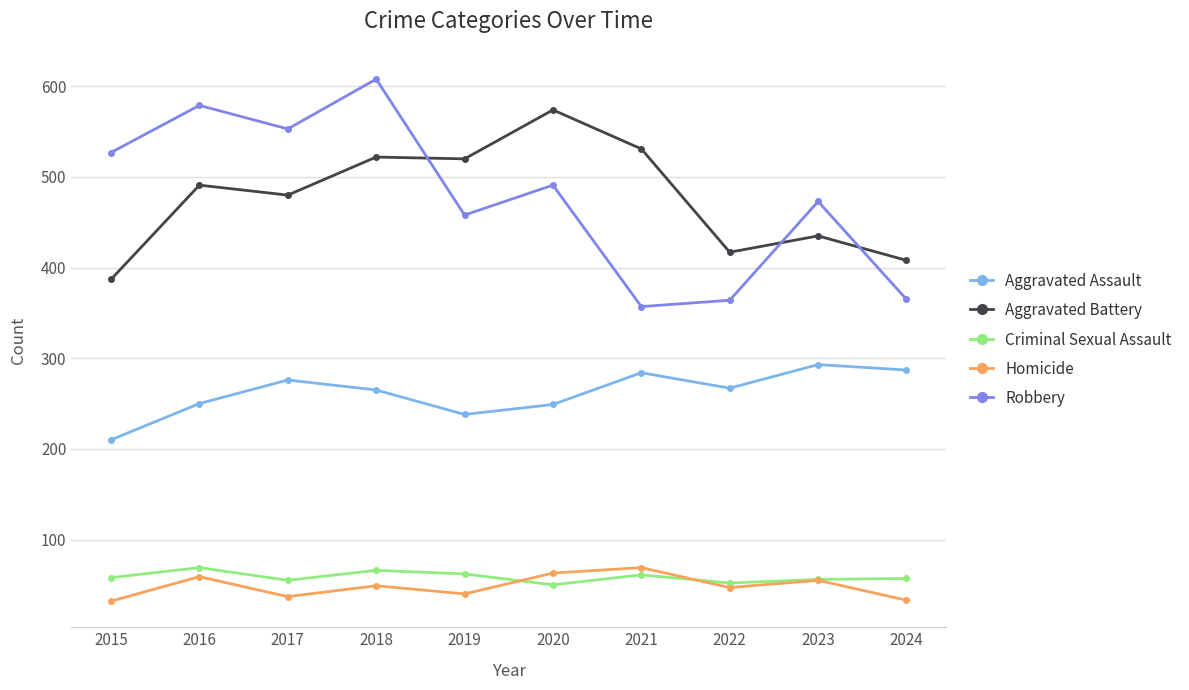

Between 2021 and 2023, which series saw the biggest shift?

Robbery